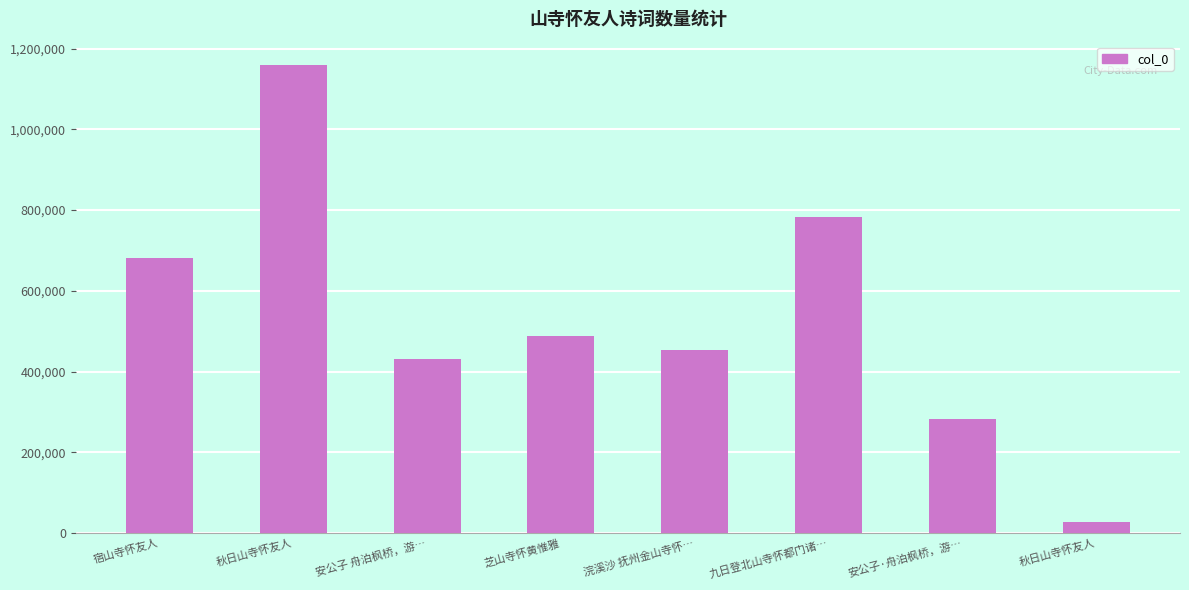

List the labels in order of value, smallest first.

秋日山寺怀友人, 安公子·舟泊枫桥，游…, 安公子 舟泊枫桥，游…, 浣溪沙 抚州金山寺怀…, 芝山寺怀黄惟雅, 宿山寺怀友人, 九日登北山寺怀都门诸…, 秋日山寺怀友人